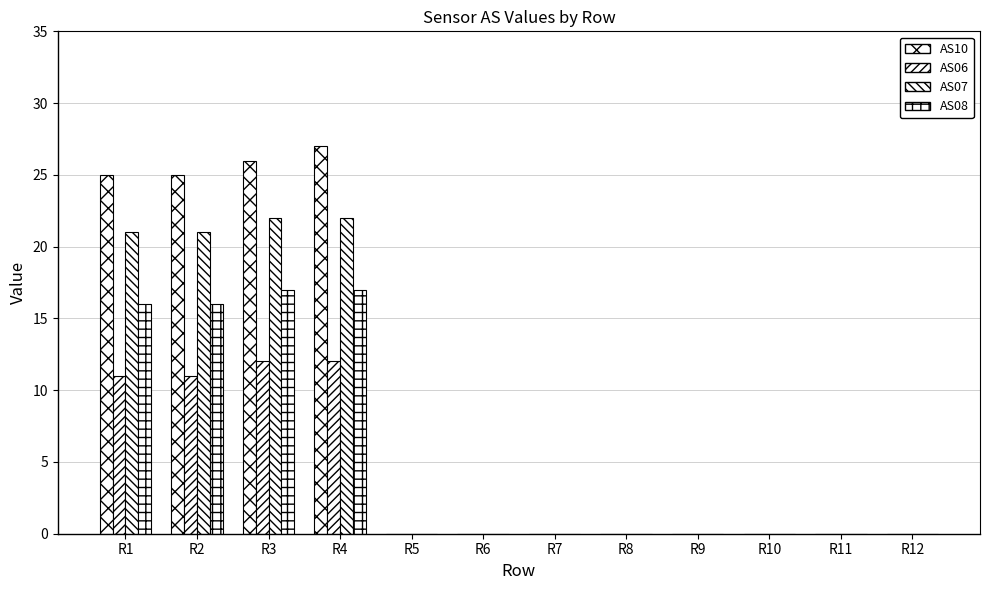

What is the difference between the maximum and second lowest values in the AS10 series?

27